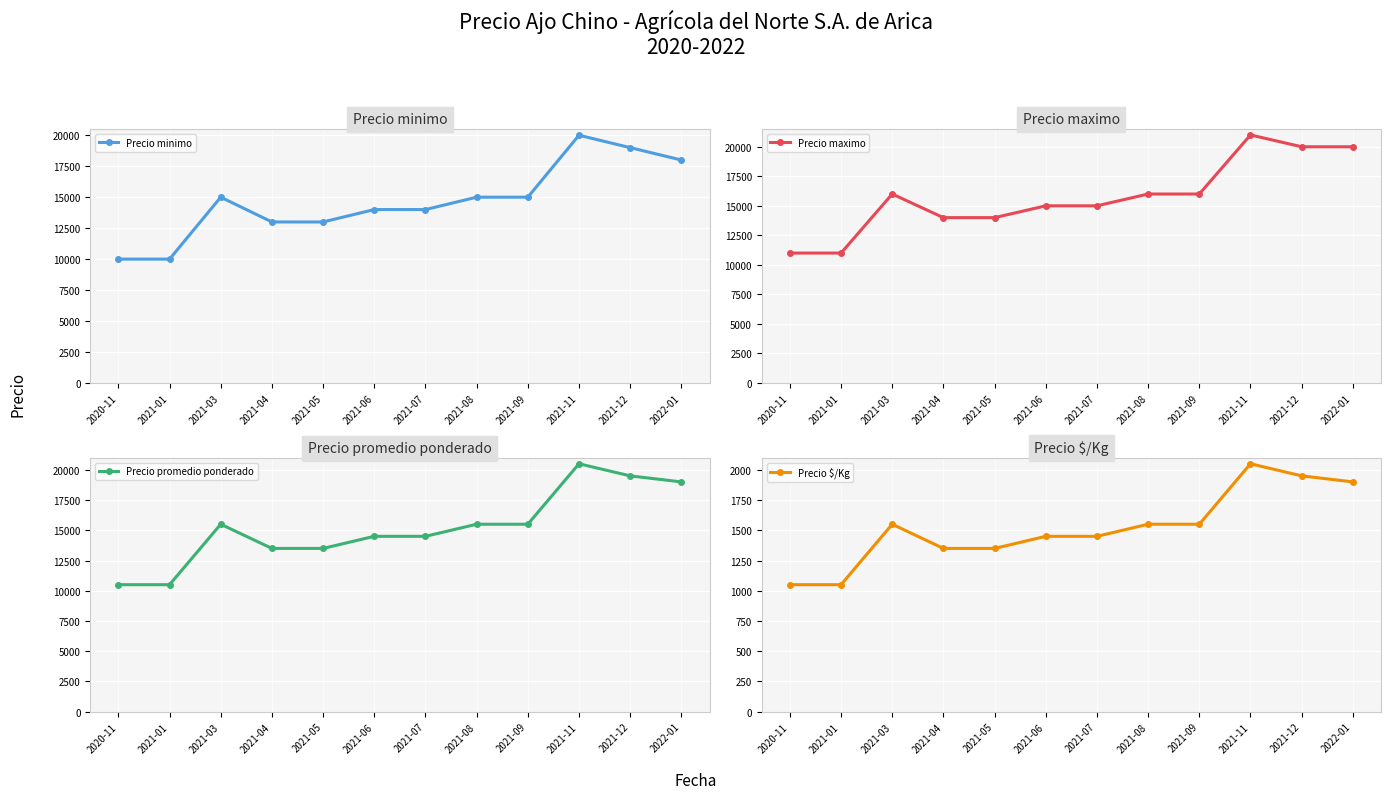

At which category is the sum across all series the highest?

2021-11